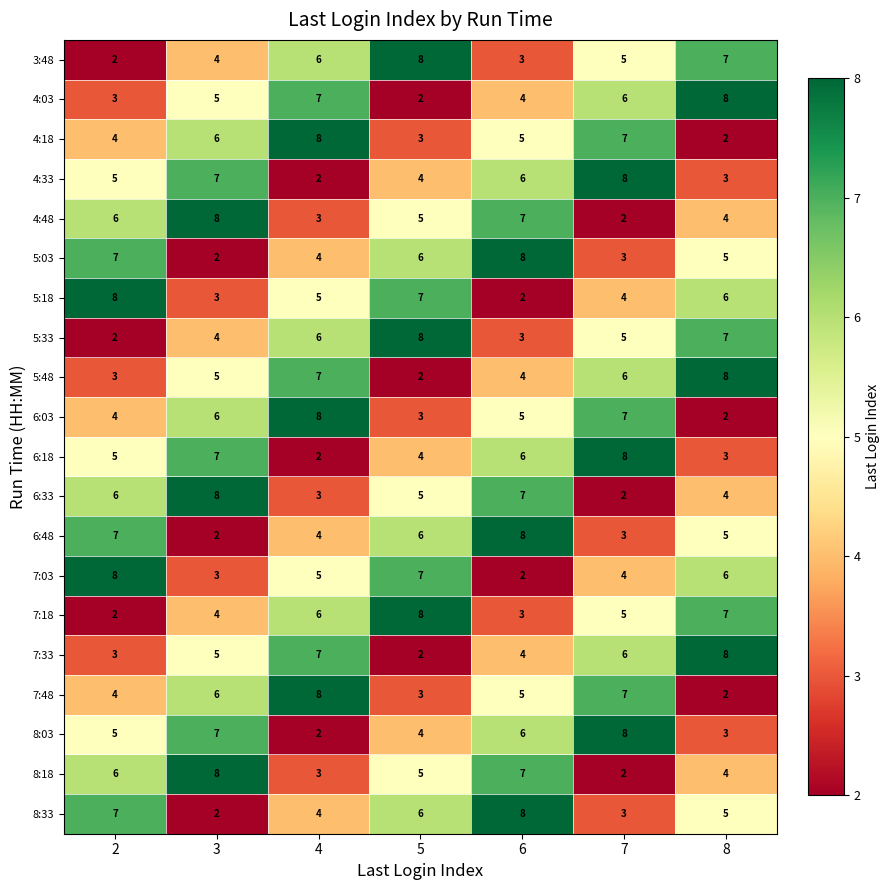

What is the sum of the 6:48 values at 2 and 4?

11